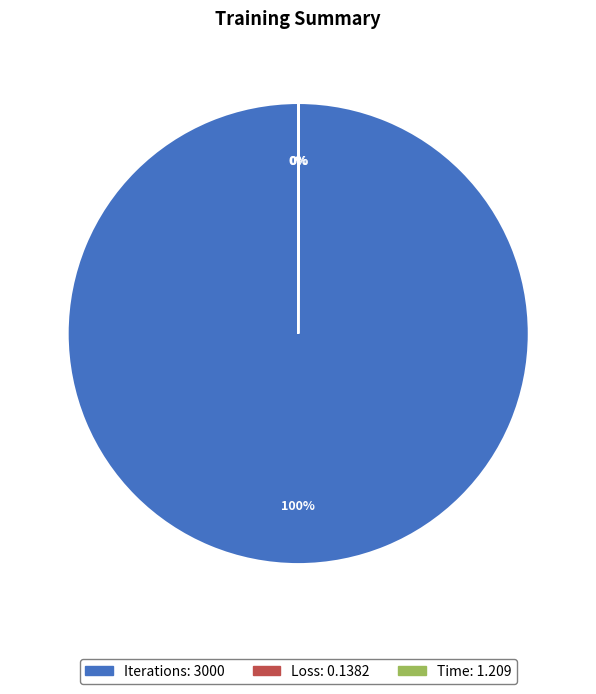

Which category accounts for the majority?

Iterations